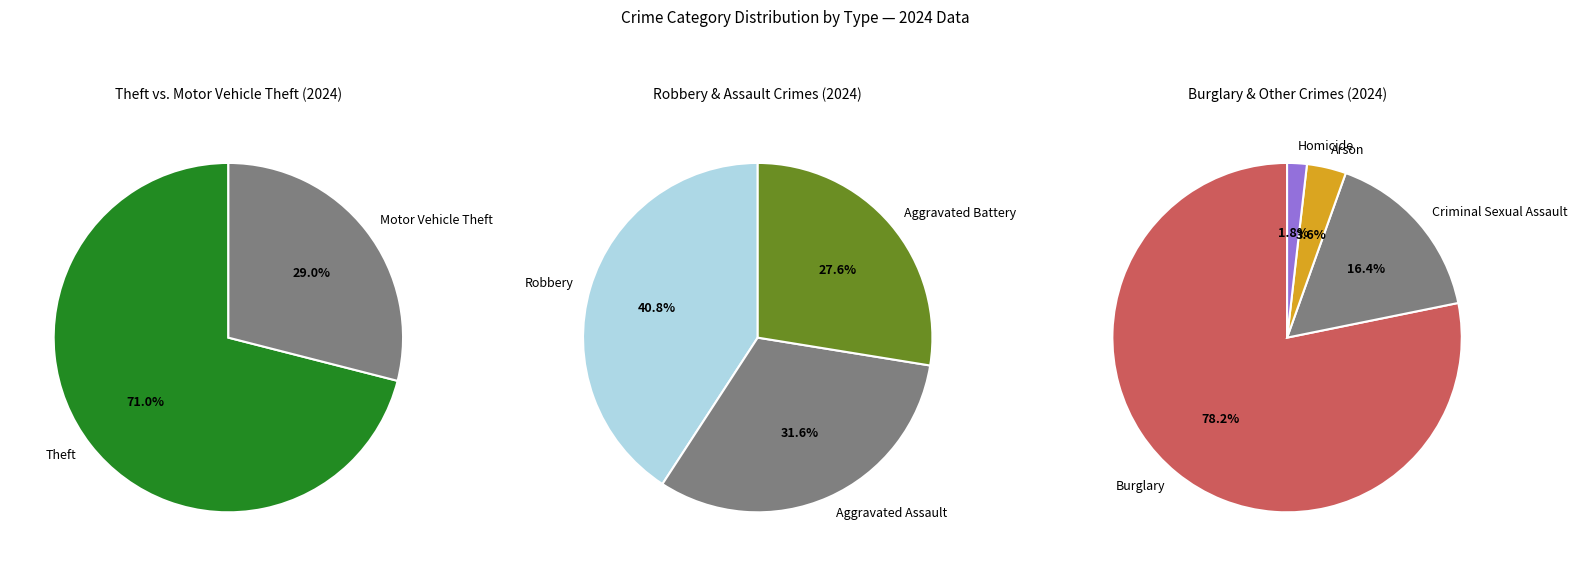

The Theft slice represents 43% of the pie. True or false?

False